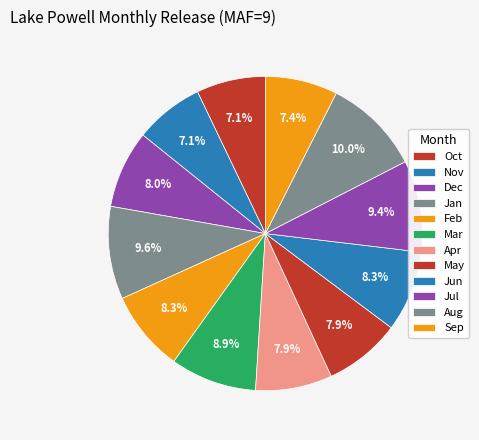

Count the number of slices in the pie.

12